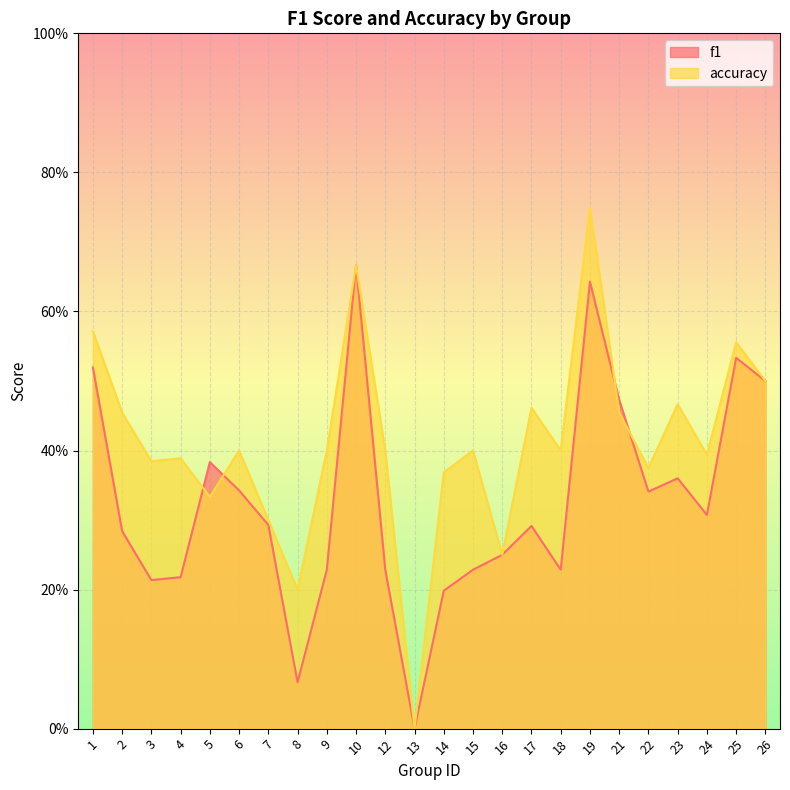

Where is the first local maximum for accuracy?

4